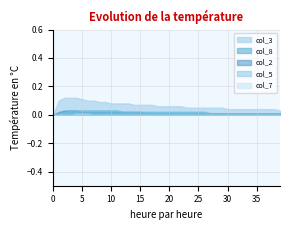

At which category is the sum across all series the highest?

2.0